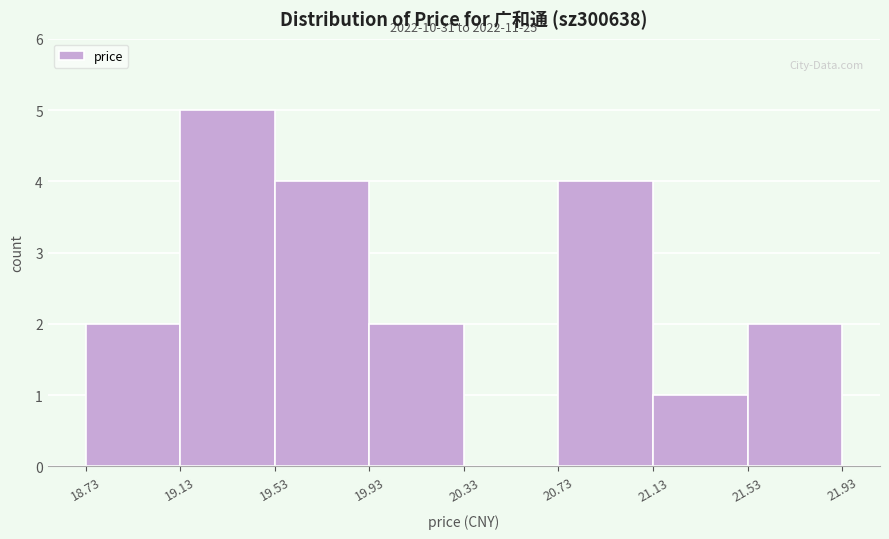

Which range on the x-axis has the tallest bar?

19.13 to 19.53